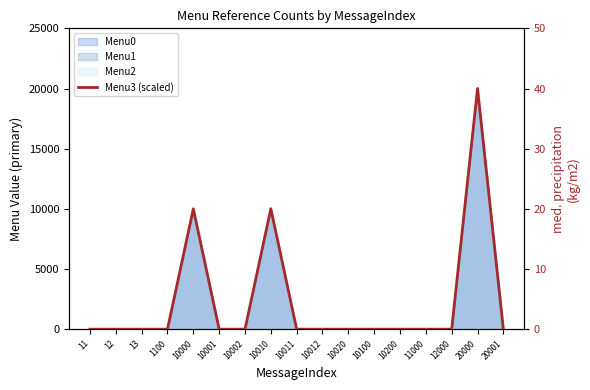

Rank the categories by value from highest to lowest.

20000, 10010, 10000, 11, 12, 13, 1100, 10001, 10002, 10011, 10012, 10020, 10100, 10200, 11000, 12000, 20001